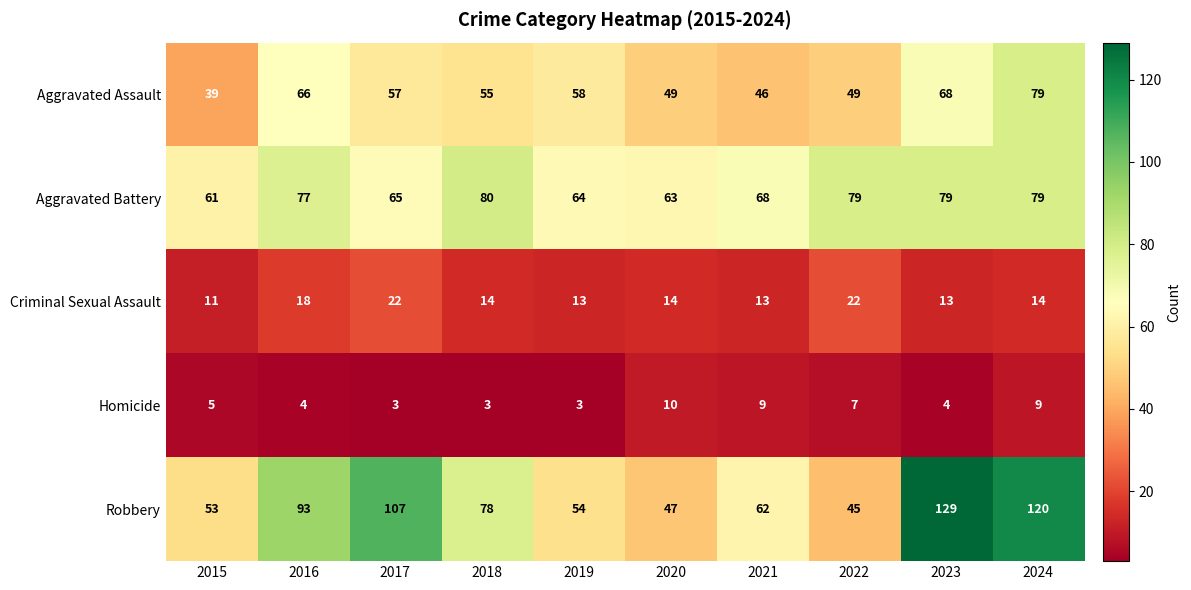

What is the sum of the Criminal Sexual Assault values at 2016 and 2019?

31